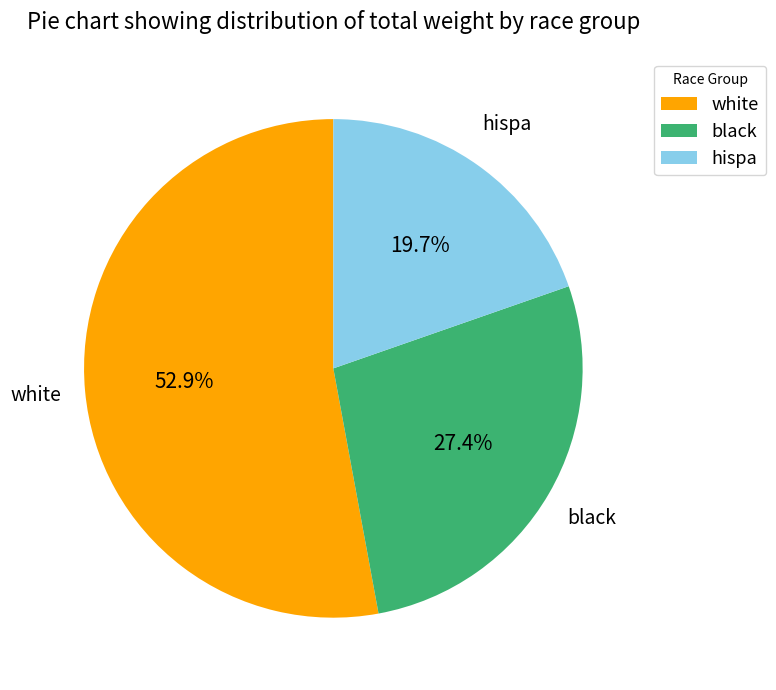

How many slices are in this pie chart?

3